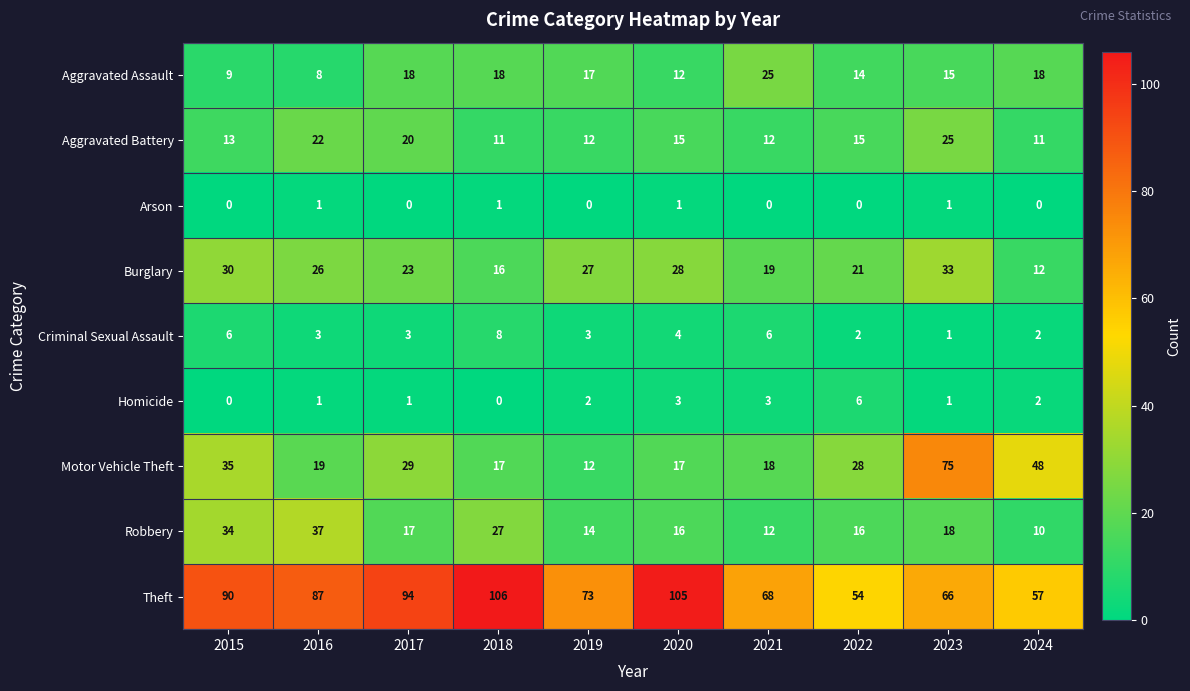

Which series has the largest total across all categories?

Theft